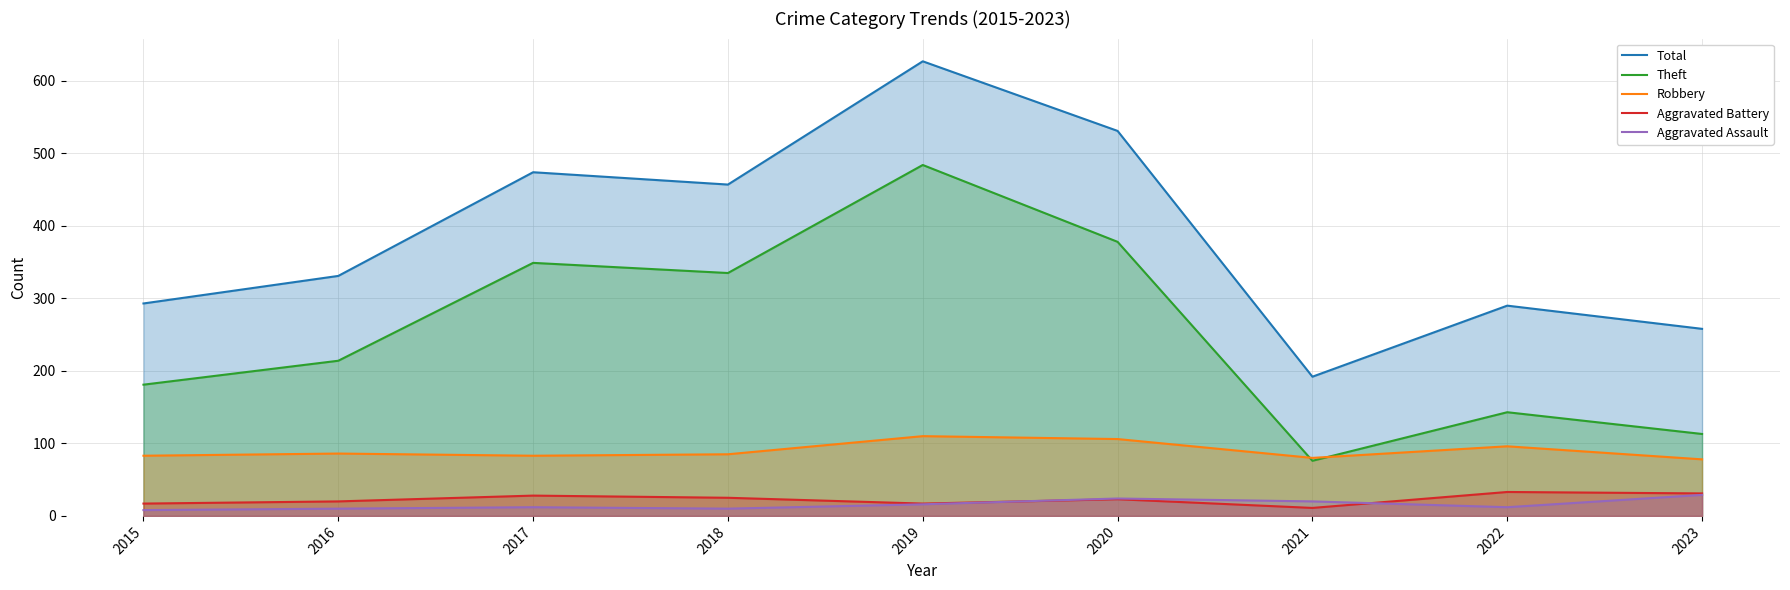

What is the greatest value displayed?

627